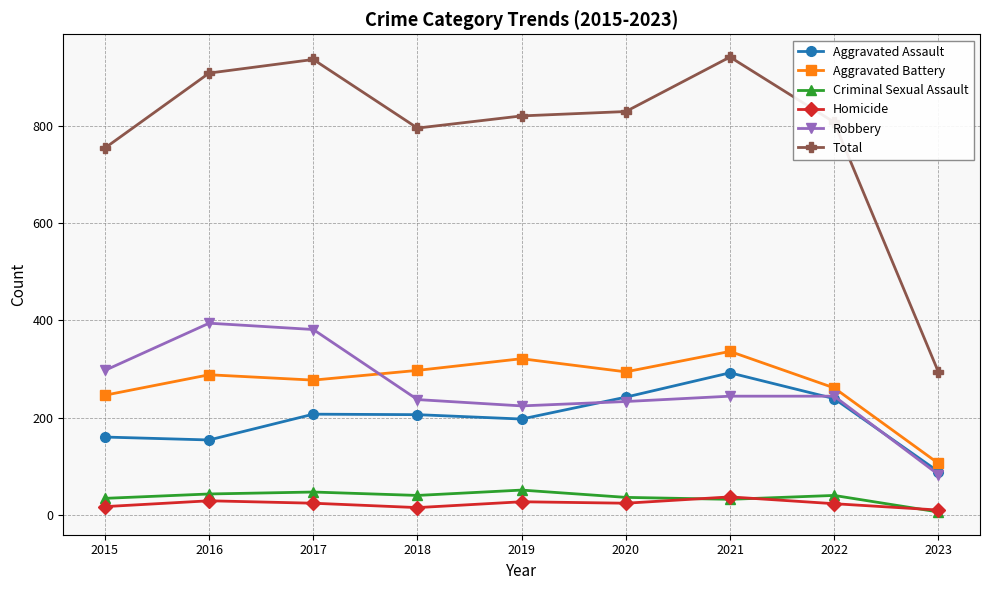

Is the value of Aggravated Battery at 2016 greater than the value of Homicide at 2021?

Yes